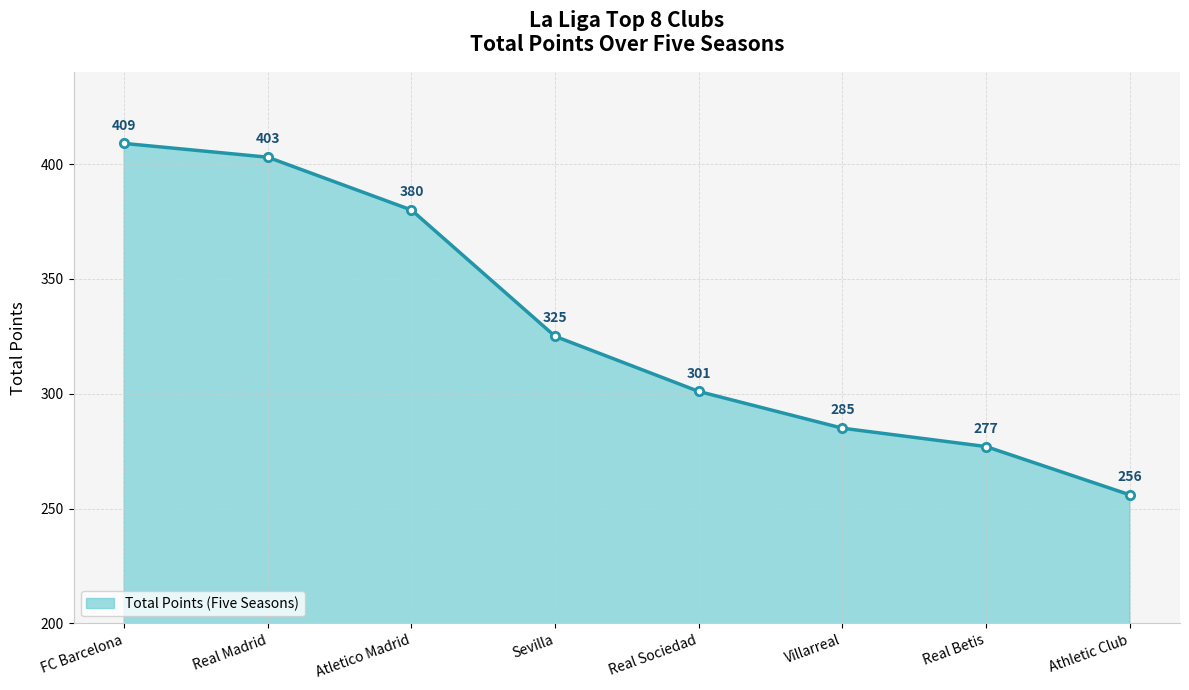

Reading left to right, extract all data points from this chart.

FC Barcelona=409	Real Madrid=403	Atletico Madrid=380	Sevilla=325	Real Sociedad=301	Villarreal=285	Real Betis=277	Athletic Club=256